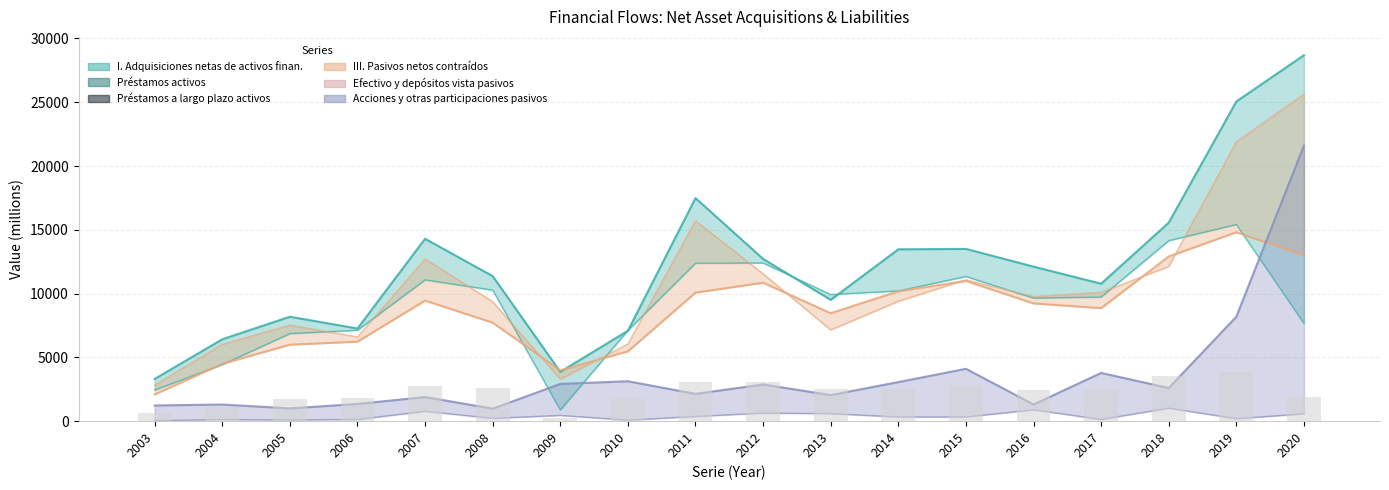

What is the change in value from 2011 to 2018?

+442.0